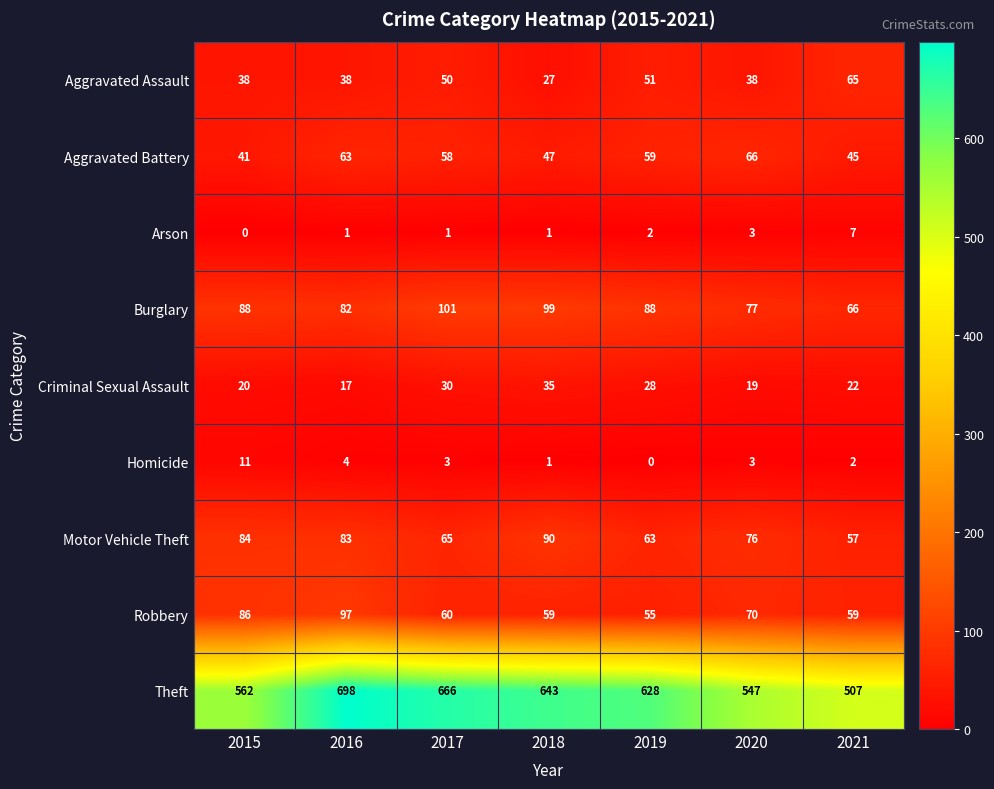

True or false: Motor Vehicle Theft has a value of 154 at 2018.

False